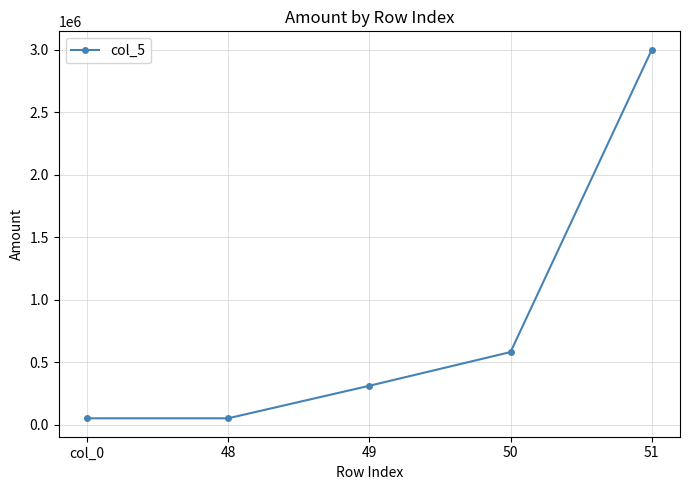

The chart shows a value of 50000 at 48. True or false?

True